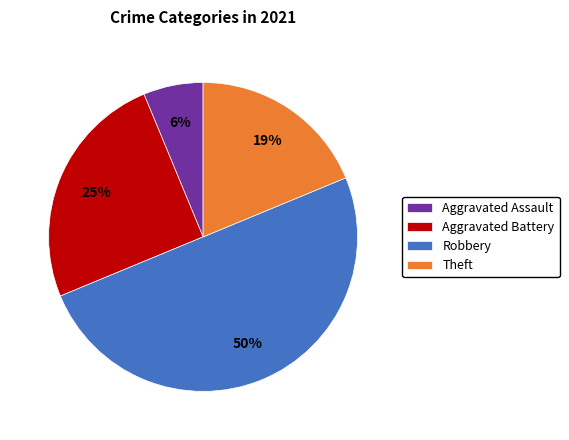

To the nearest percent, what portion does Aggravated Assault represent?

6%